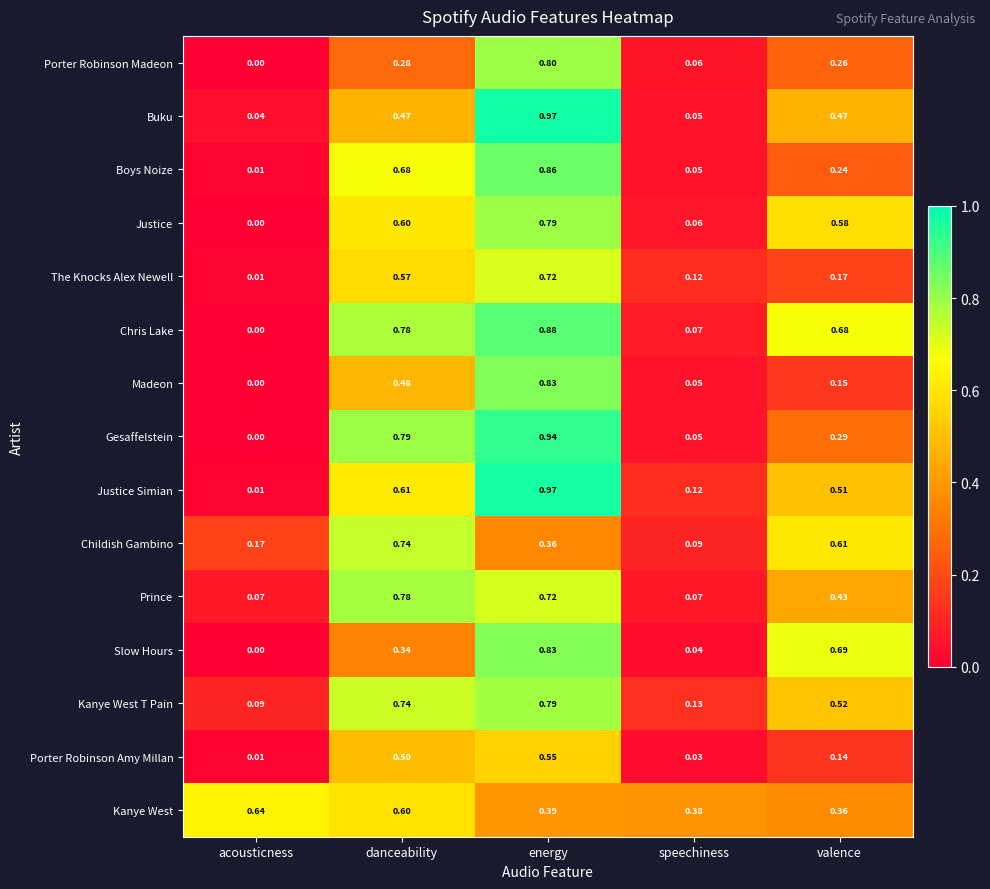

Which series changed the most between danceability and energy?

Porter Robinson Madeon